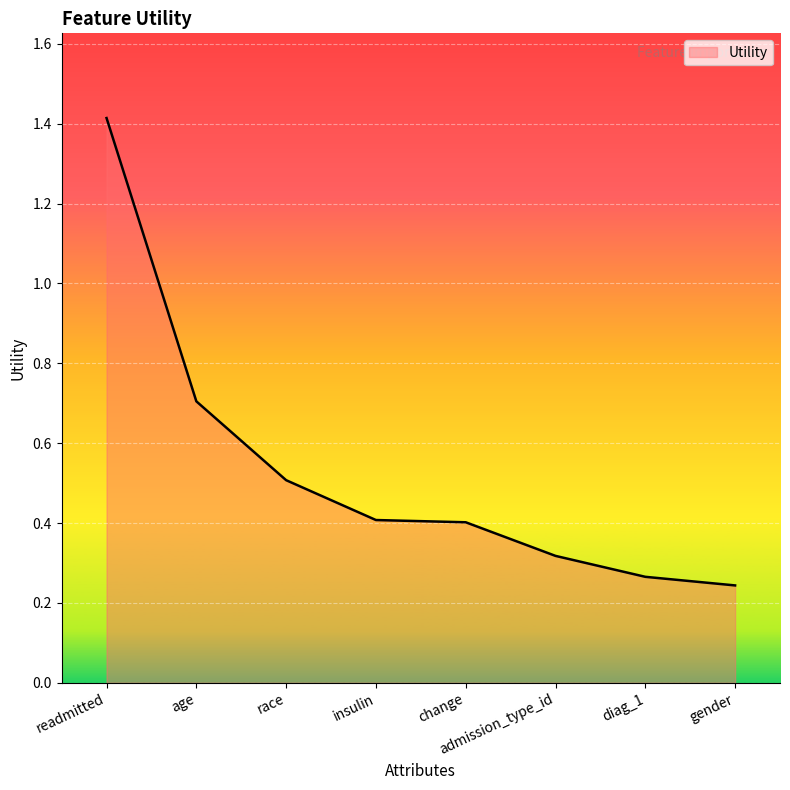

The chart shows a value of 0.4 at insulin. True or false?

True